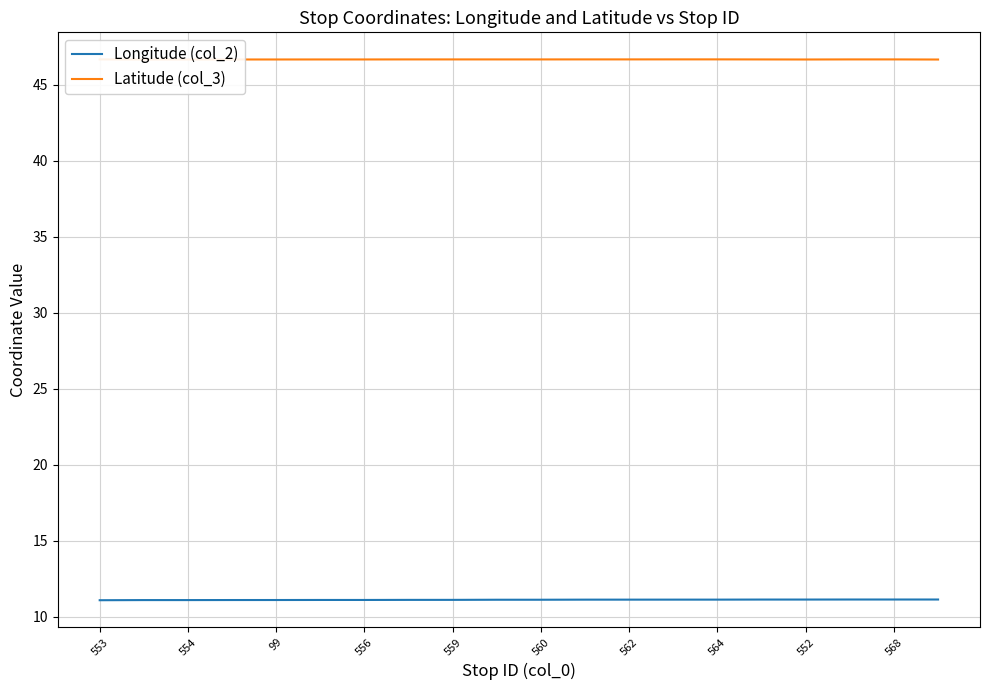

What is the maximum value for Latitude (col_3)?

46.7